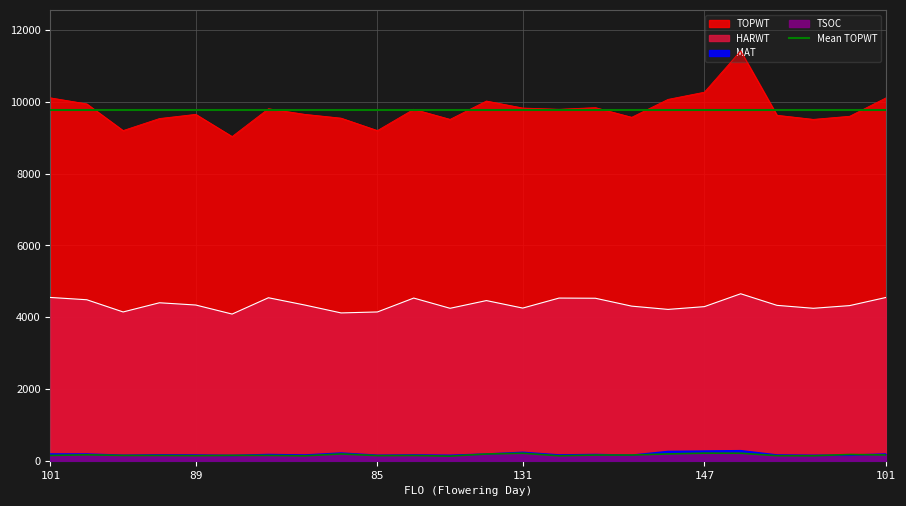

What is the sum of the HARWT values at 87 and 102?

8996